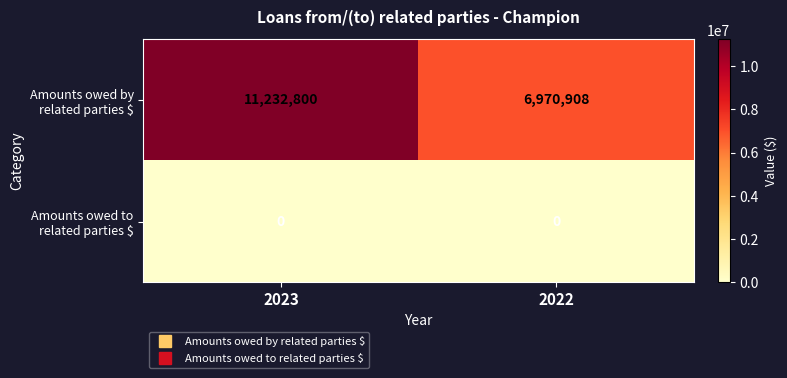

What is the difference between the highest and lowest values at 2023?

11232800